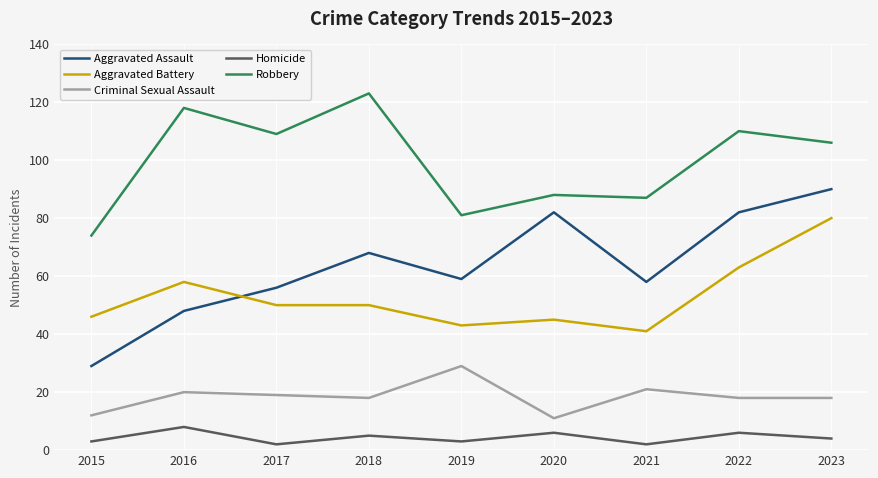

At 2015, list the series in order from largest to smallest.

Robbery, Aggravated Battery, Aggravated Assault, Criminal Sexual Assault, Homicide